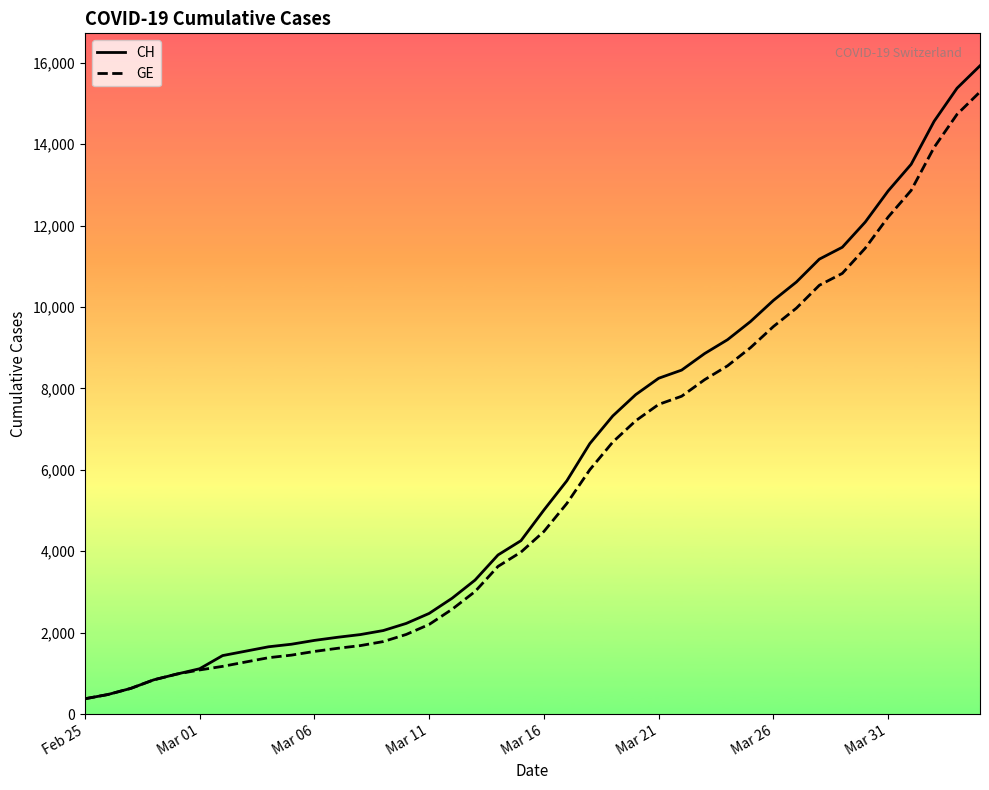

Is this an area chart (filled region under the line)?

No